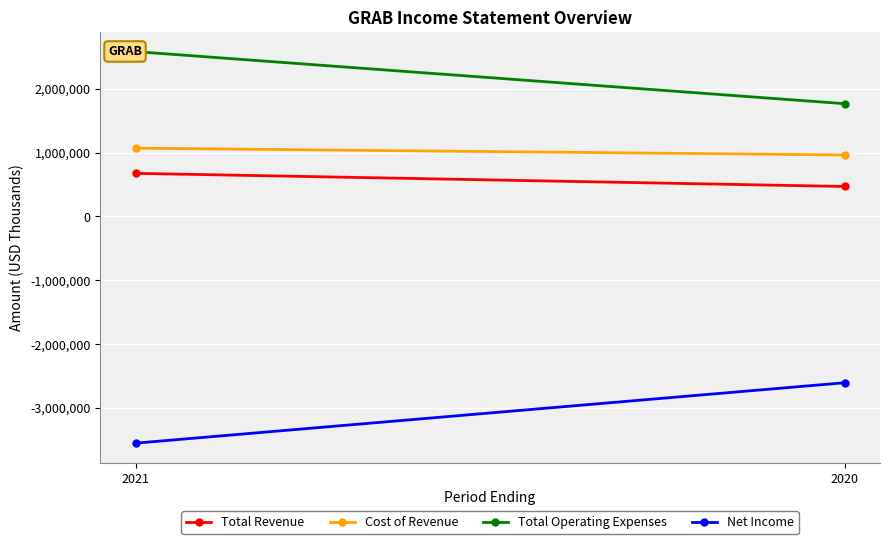

Rank the categories by Cost of Revenue value from highest to lowest.

2021, 2020